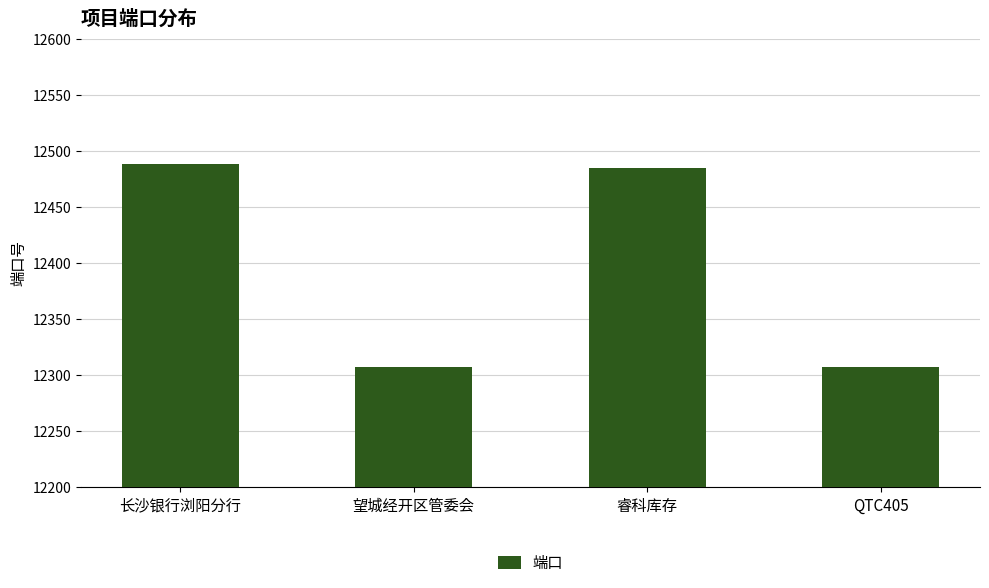

What is the smallest value displayed?

12307